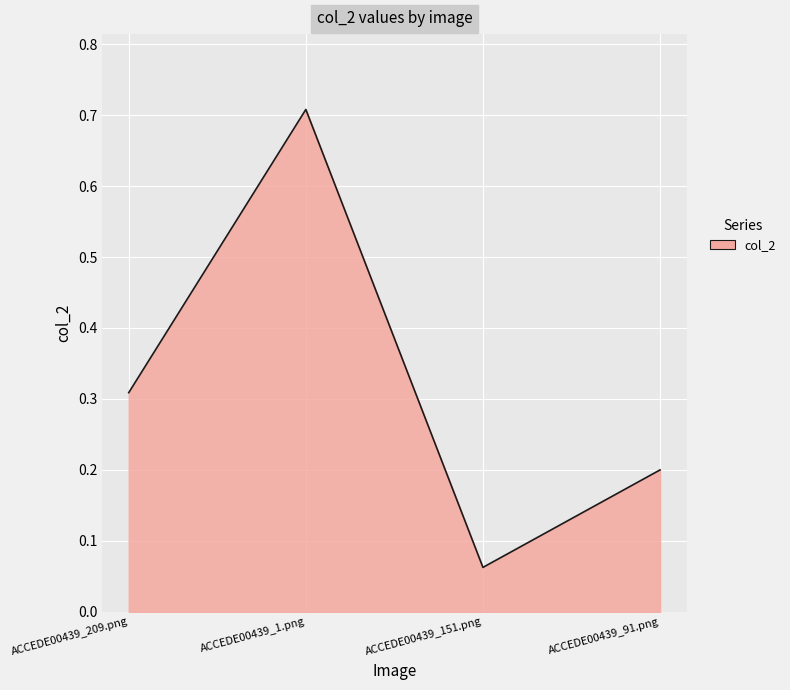

List the labels in order of value, smallest first.

ACCEDE00439_151.png, ACCEDE00439_91.png, ACCEDE00439_209.png, ACCEDE00439_1.png